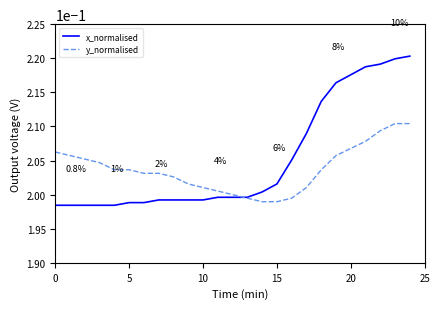

Which series has the largest range (max minus min)?

x_normalised